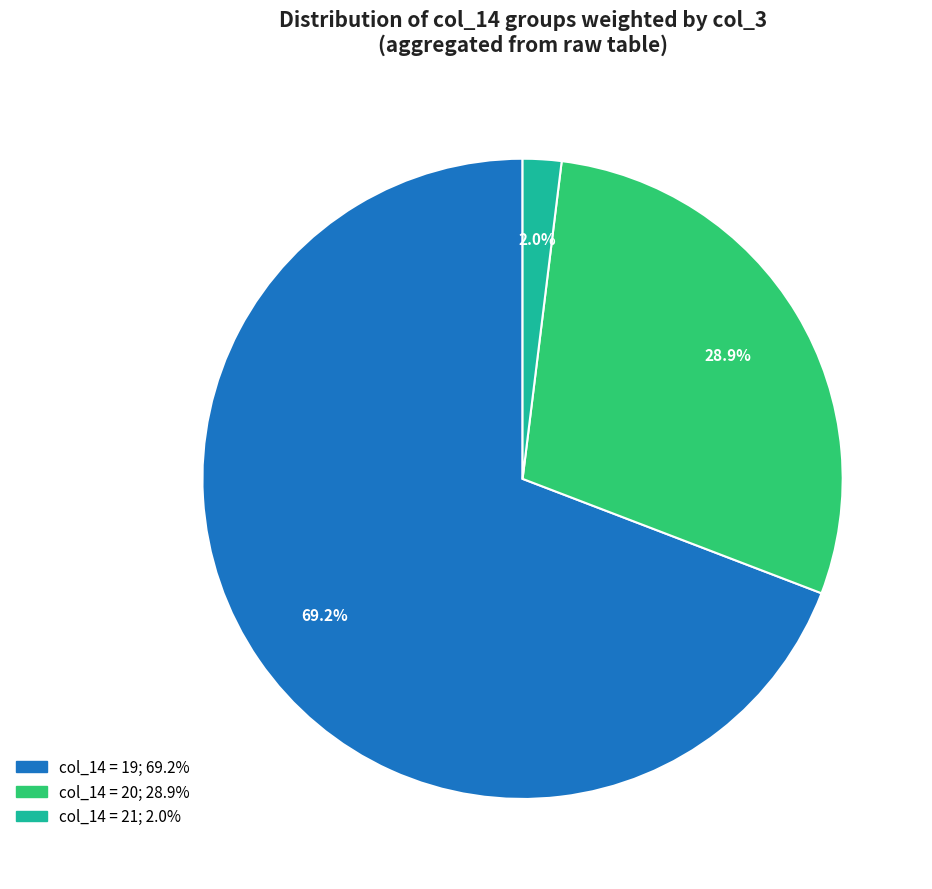

Is there any slice that represents more than half of the pie?

Yes